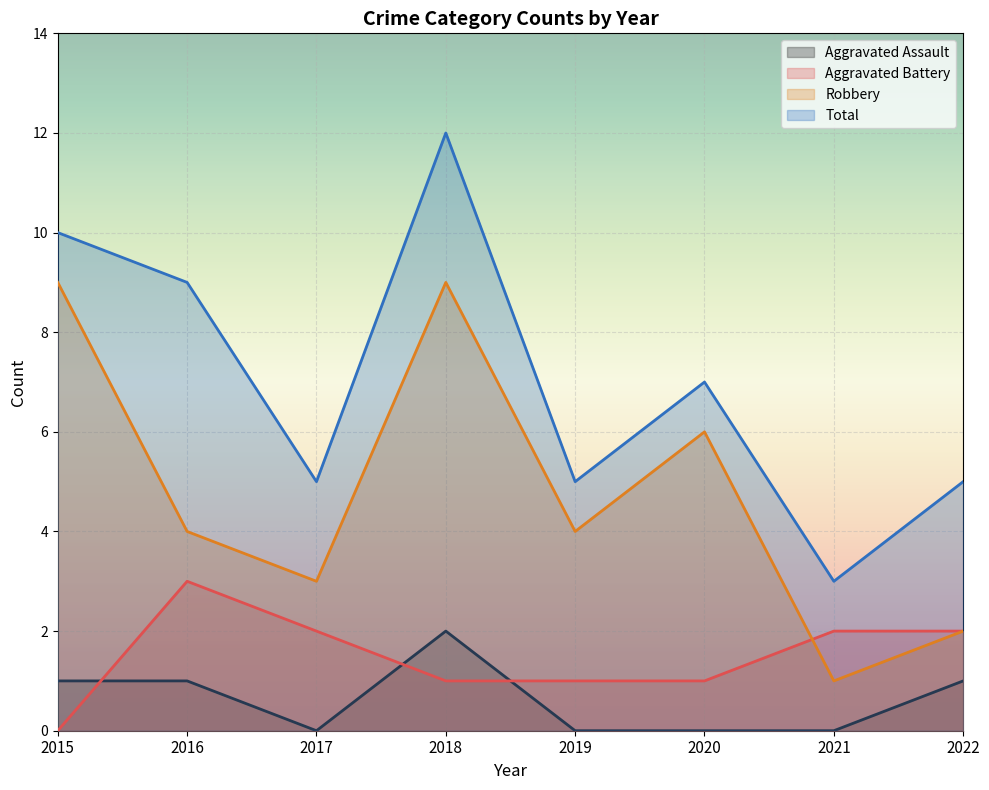

How many data points in Aggravated Battery are above 2?

1